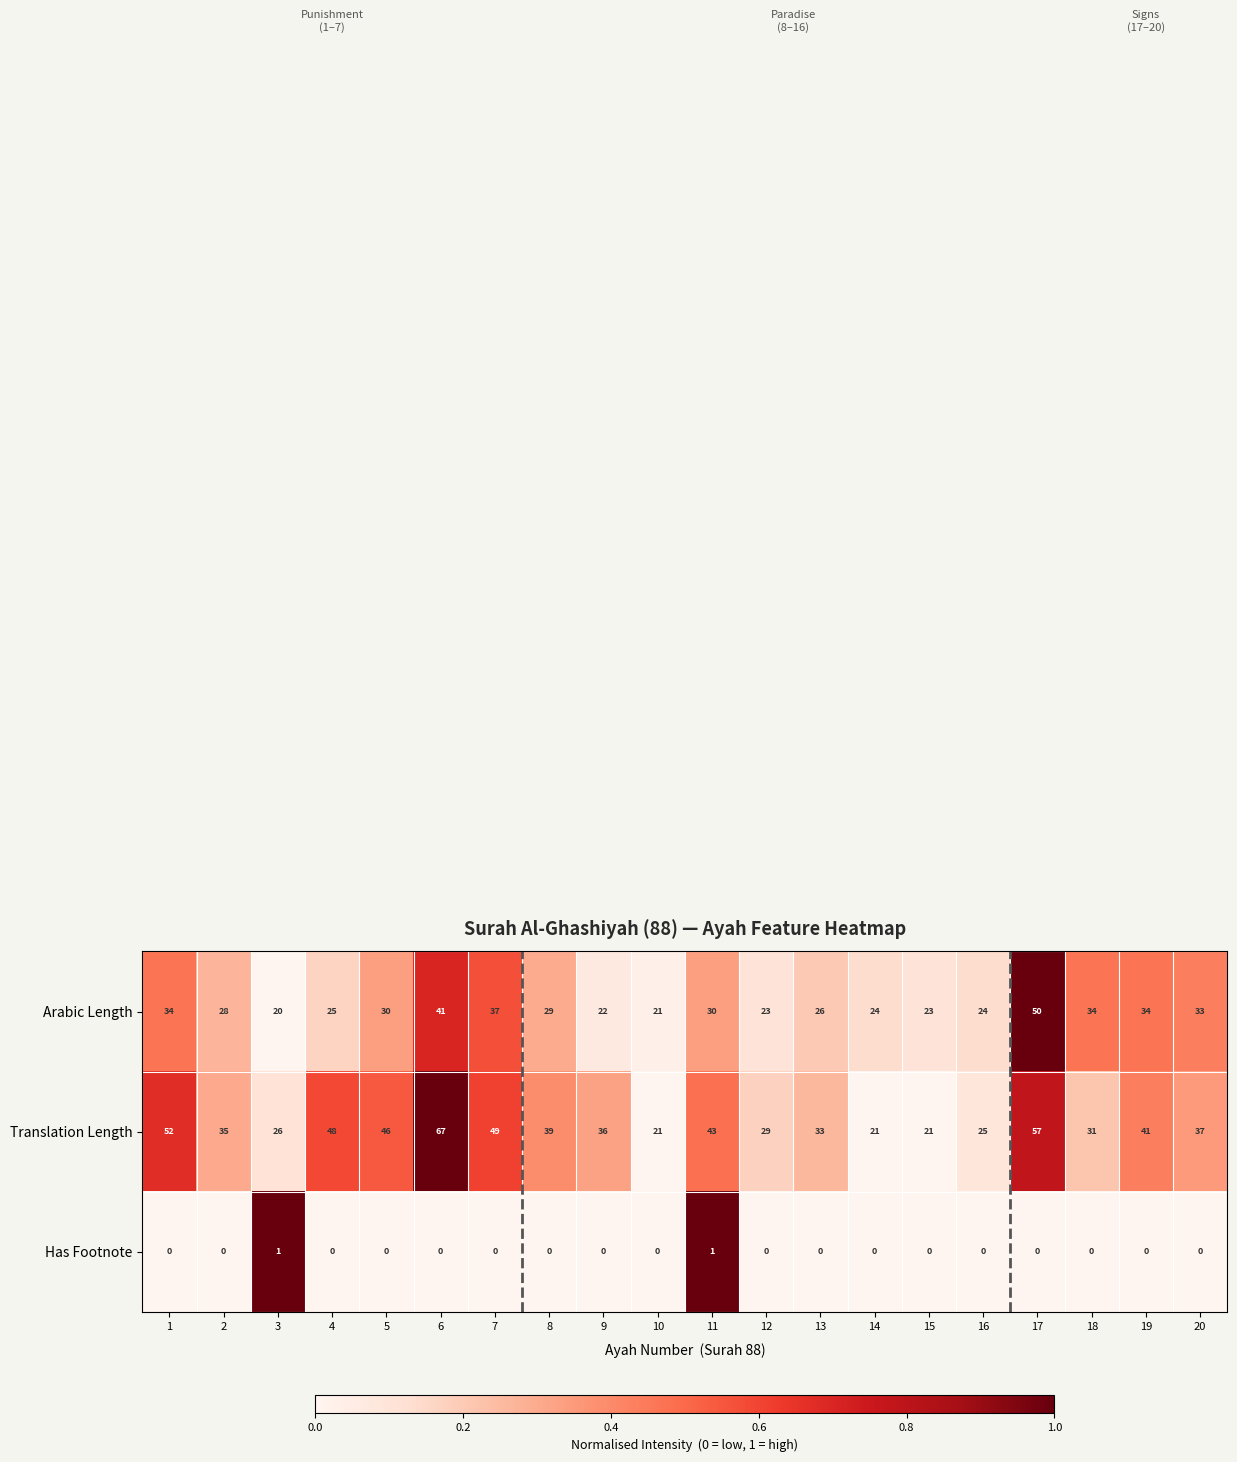

How many values in the Translation Length series are below 37?

10